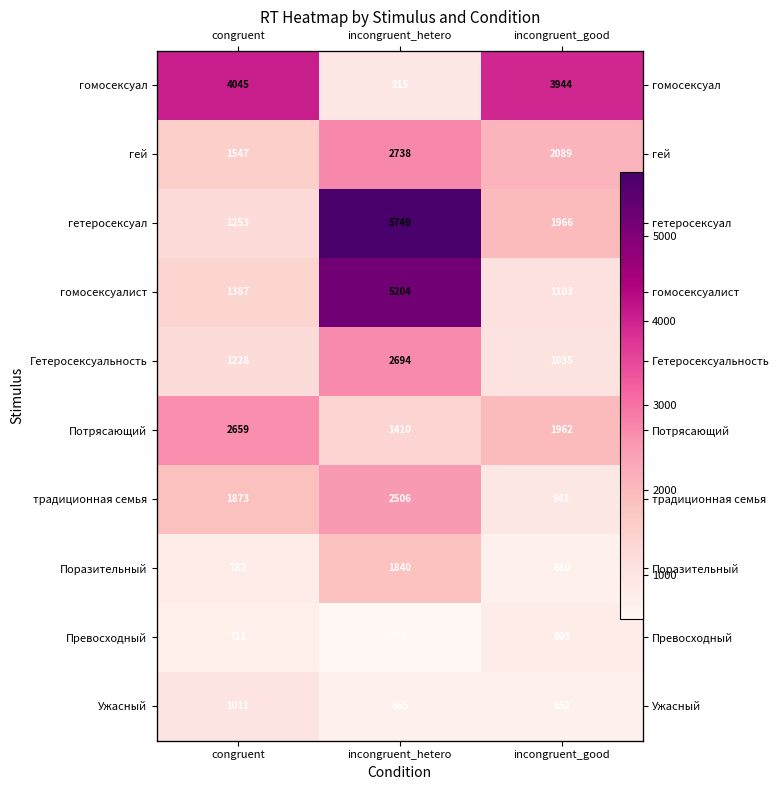

What is the sum of all традиционная семья values?

5320